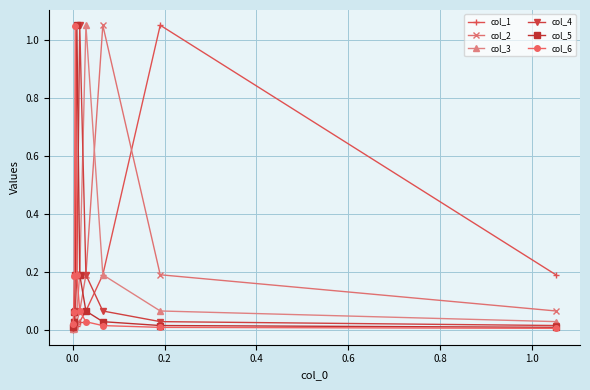

What are all the series names shown in the legend?

col_1, col_2, col_3, col_4, col_5, col_6